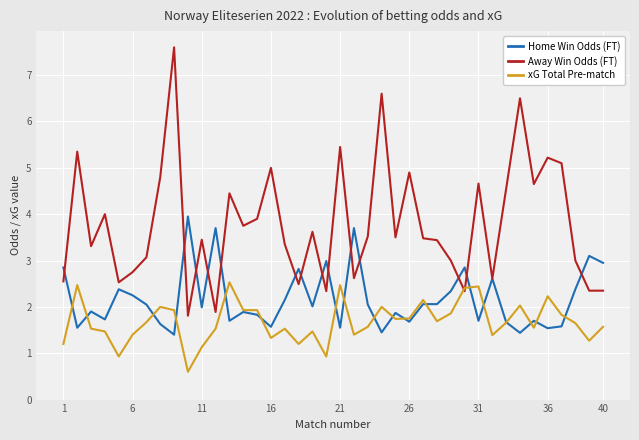

True or false: Home Win Odds (FT) has more than 1 points higher than both neighbors.

True